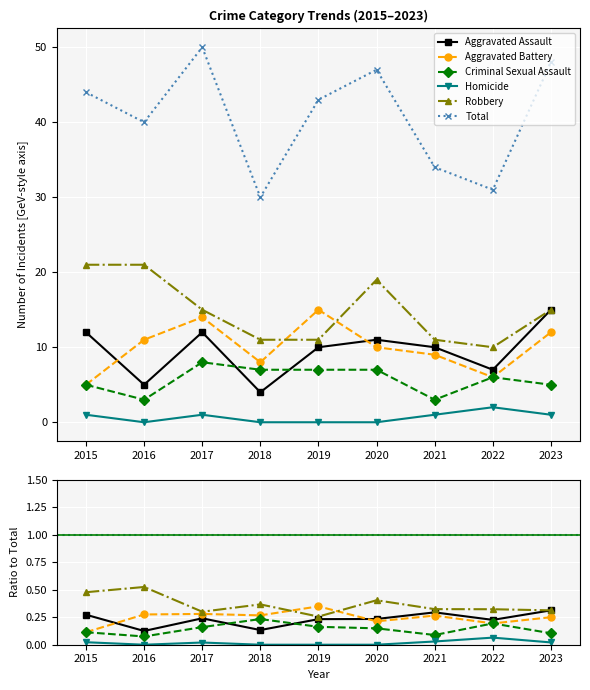

Is the value of Robbery at 2023 greater than the value of Criminal Sexual Assault at 2016?

Yes